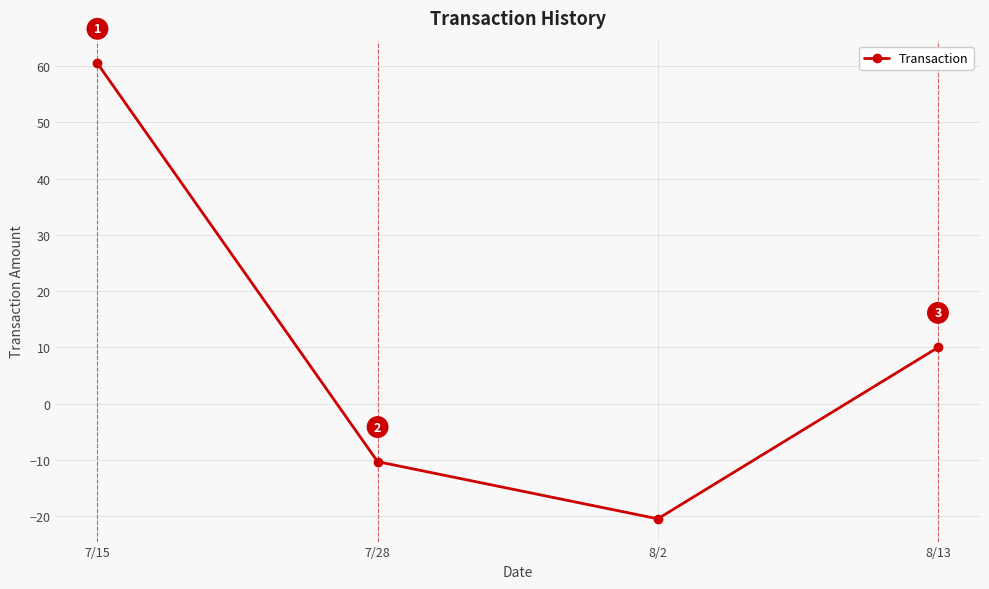

At which category does the chart reach its peak across all series?

7/15